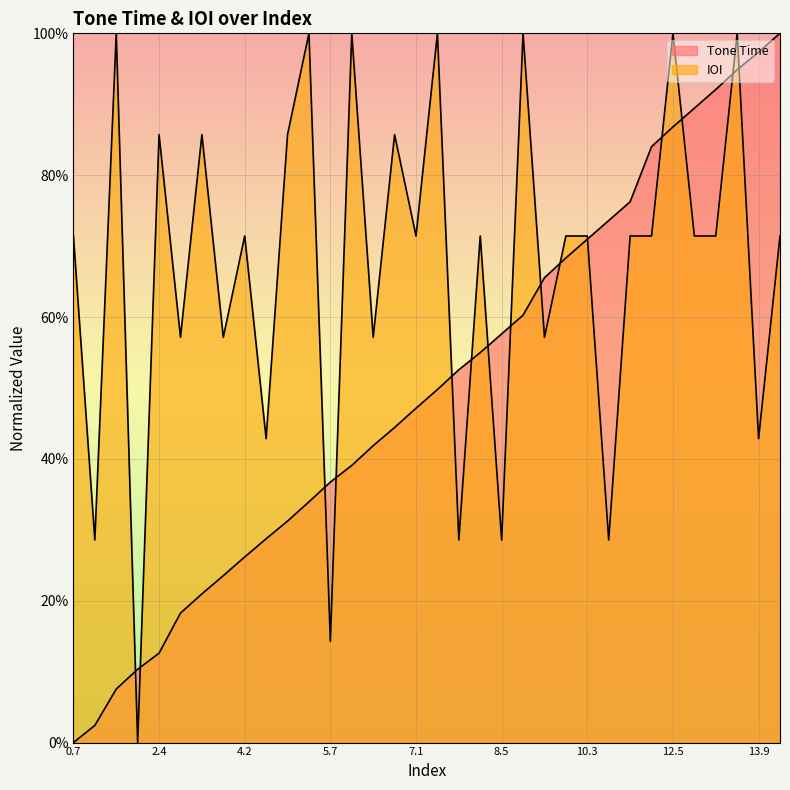

Does the chart display data point markers on the line(s)?

No